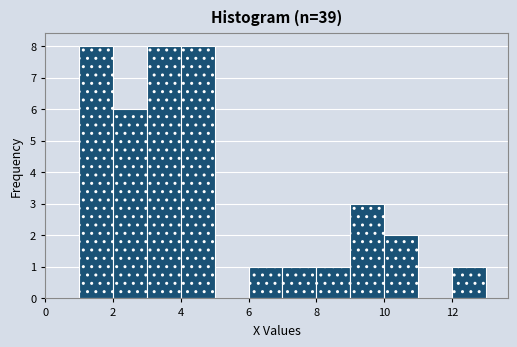

Reading left to right, list every bar in this chart as the range it spans on the x-axis followed by its height. The values are not printed on the chart, so give them approximately, as read against the axis.

0 to 1: 0
1 to 2: 8
2 to 3: 6
3 to 4: 8
4 to 5: 8
5 to 6: 0
6 to 7: 1
7 to 8: 1
8 to 9: 1
9 to 10: 3
10 to 11: 2
11 to 12: 0
12 to 13: 1